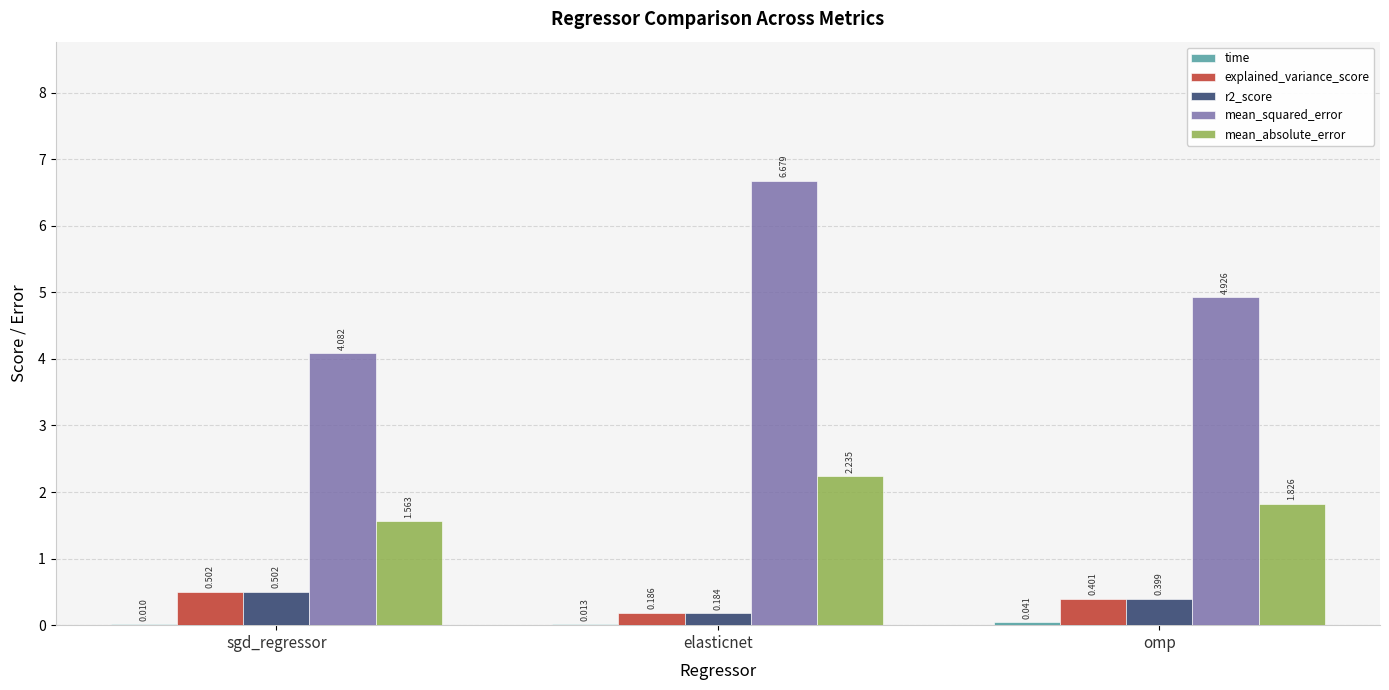

Between sgd_regressor and elasticnet, which series saw the biggest shift?

mean_squared_error